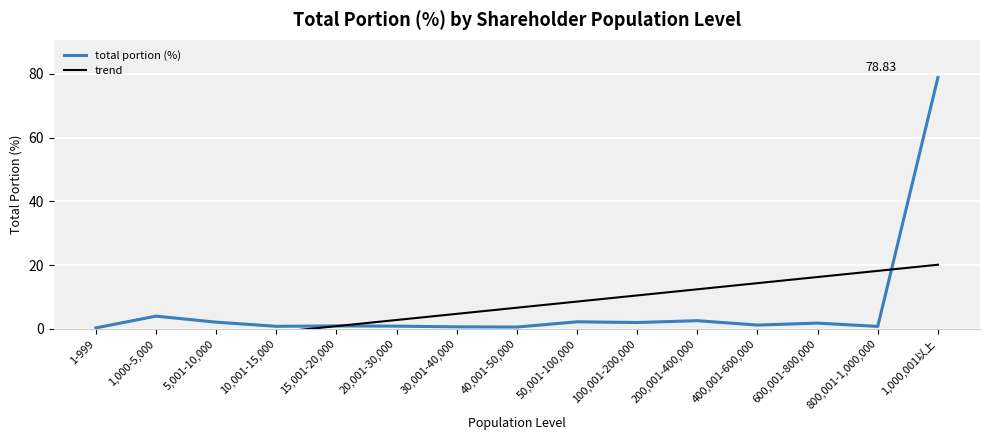

Rank the series at 200,001-400,000 from lowest to highest value.

total portion (%), trend